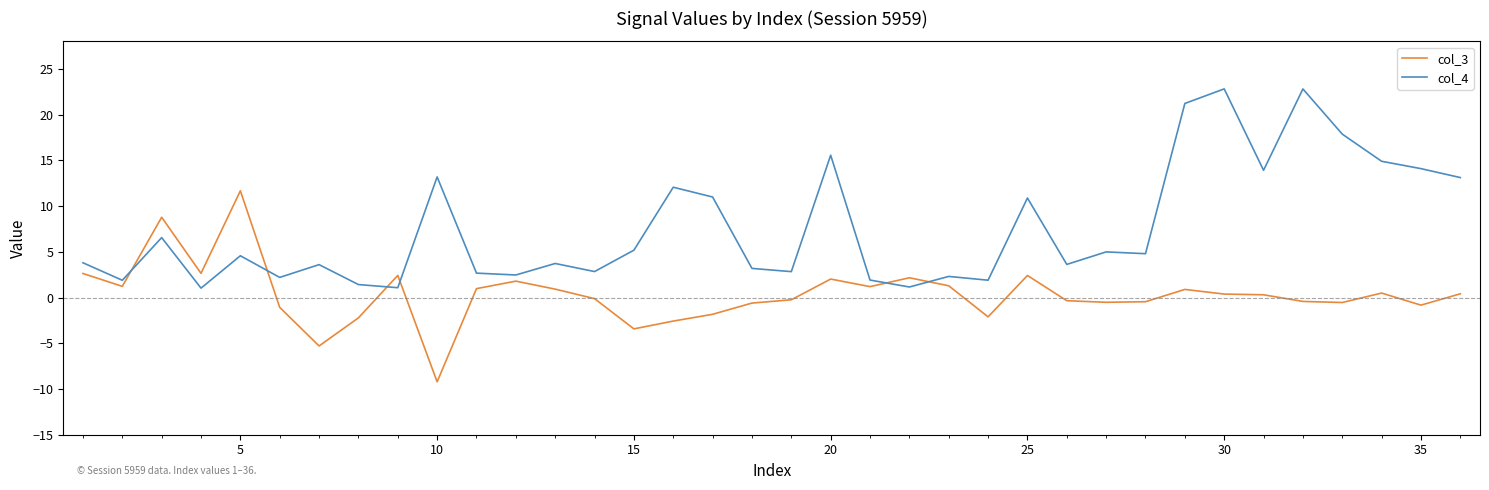

Which series has the largest total across all categories?

col_4